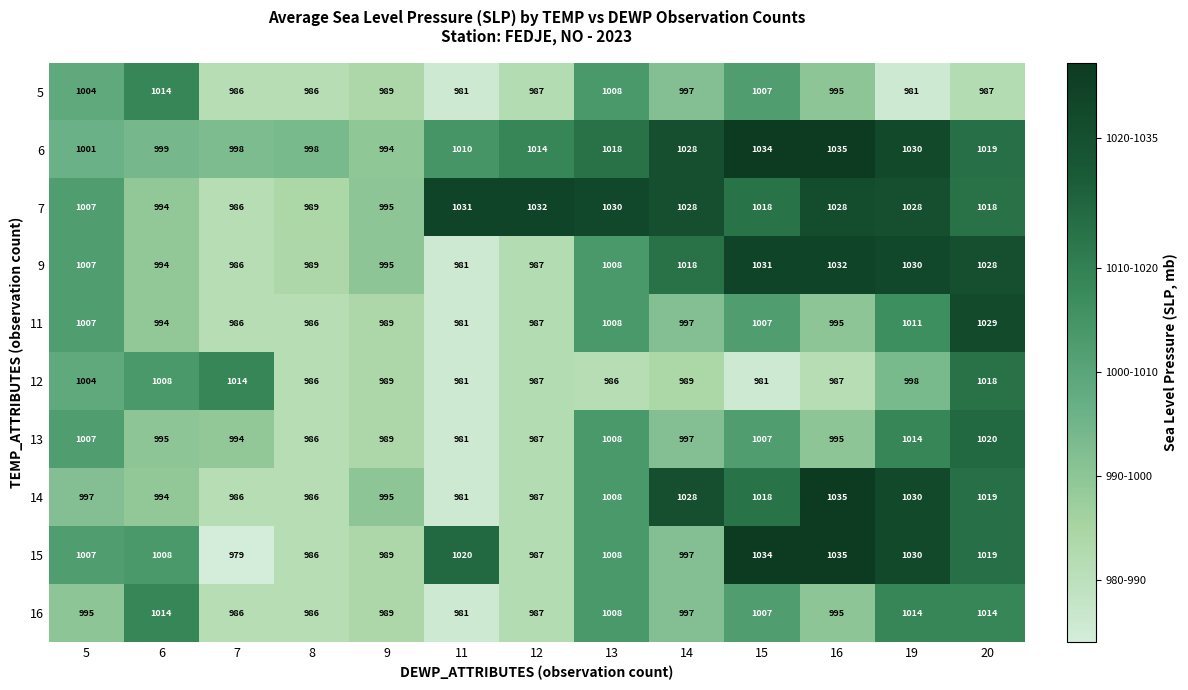

At which category does the chart reach its minimum across all series?

7